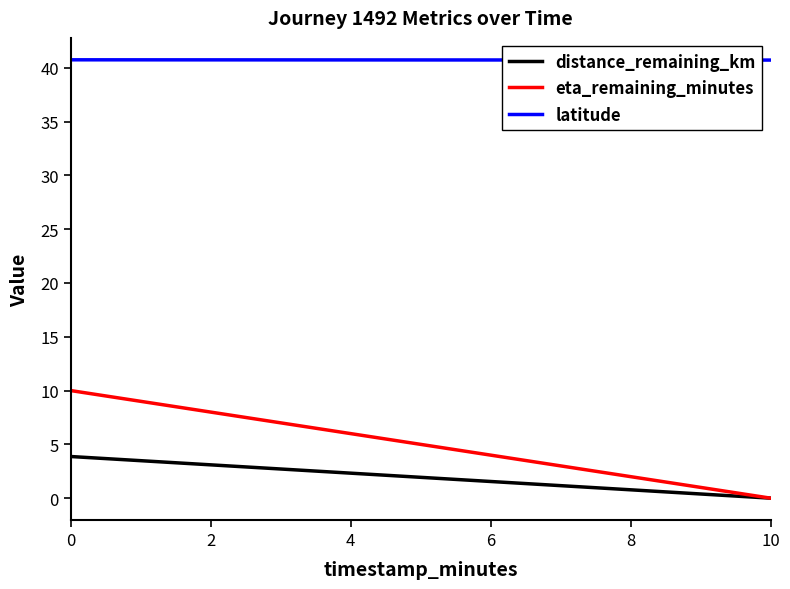

True or false: distance_remaining_km and latitude cross at least once.

False